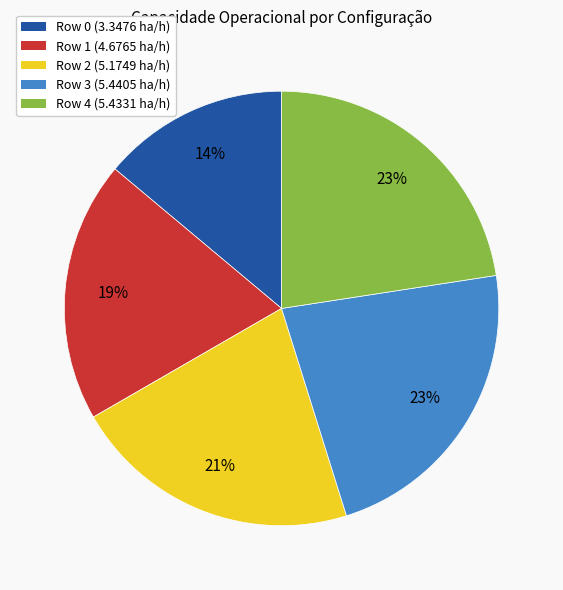

To the nearest percent, what portion does Row 4 represent?

23%